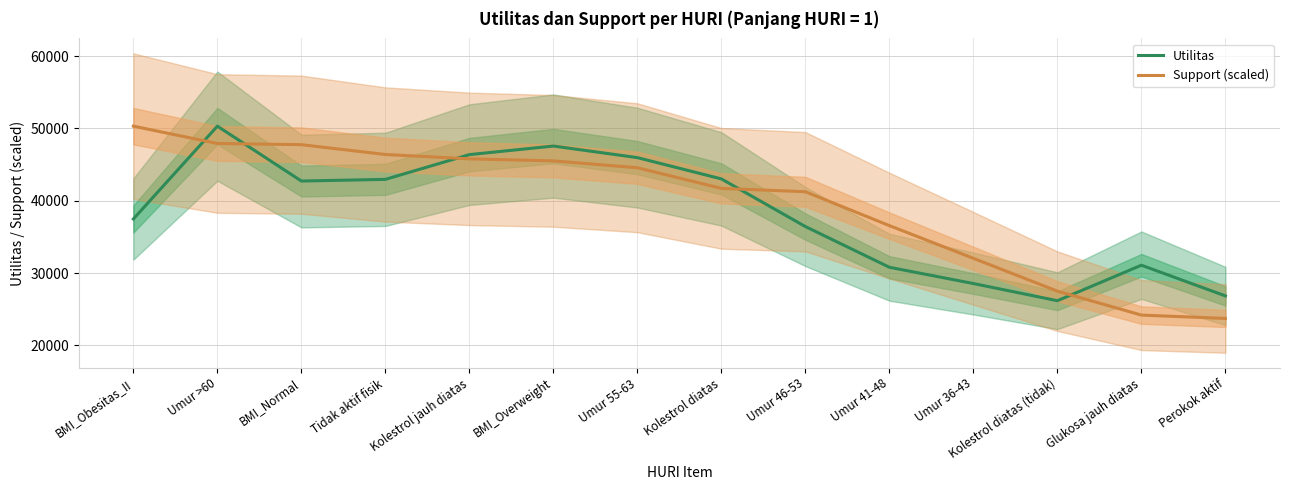

Is the value of Utilitas at Tidak aktif fisik greater than the value of Support (scaled) at Umur 55-63?

No